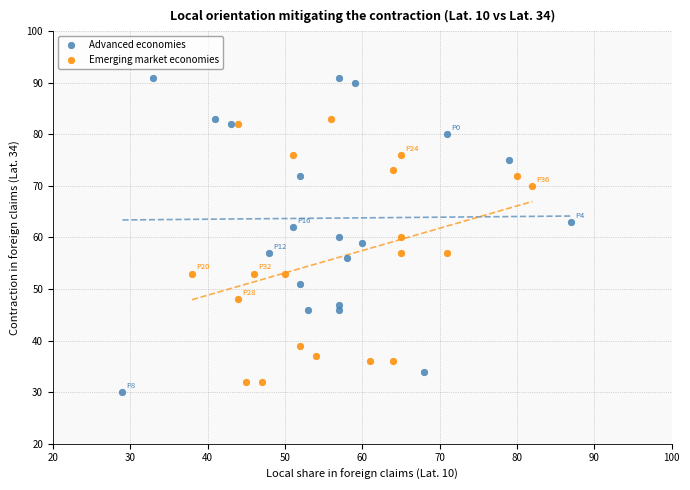

Which series has the widest spread of Y values?

Advanced economies